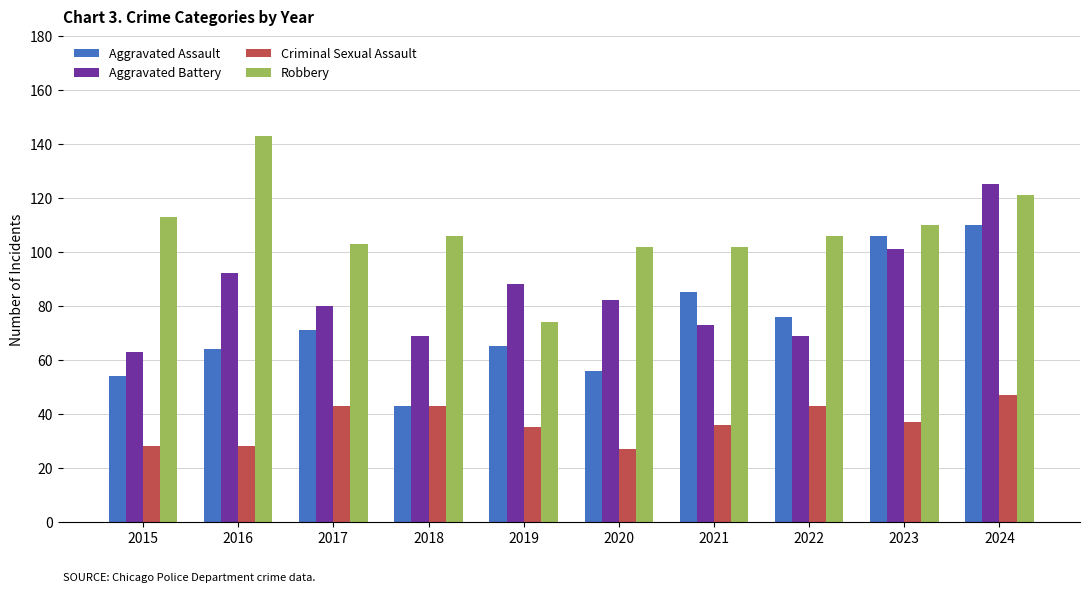

What is the spread (max minus min) of values at 2018?

63